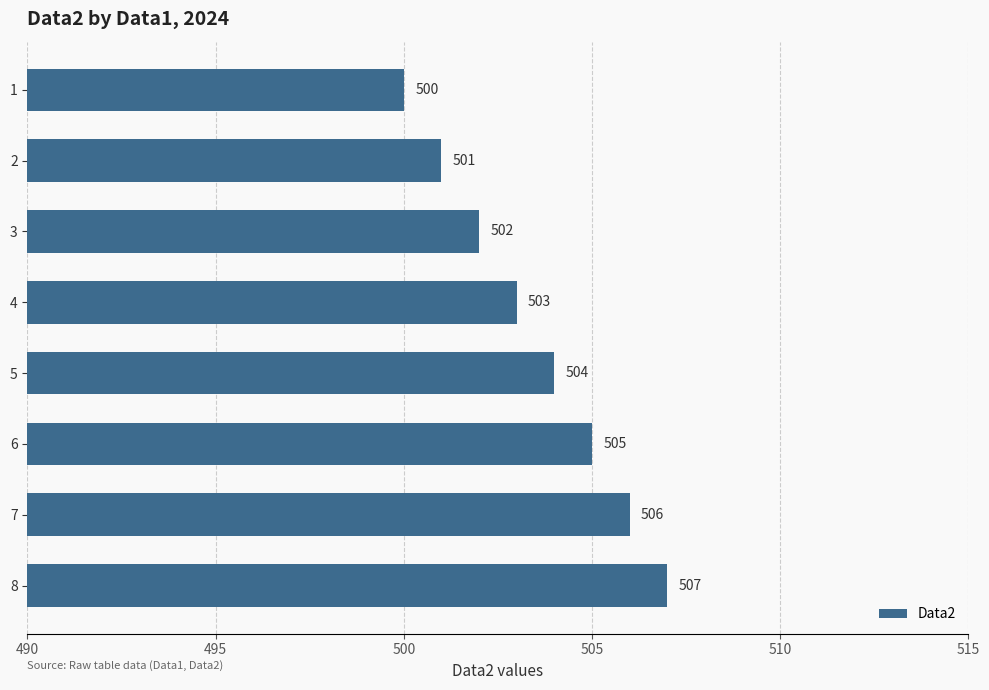

What is the difference between the maximum and minimum values?

7